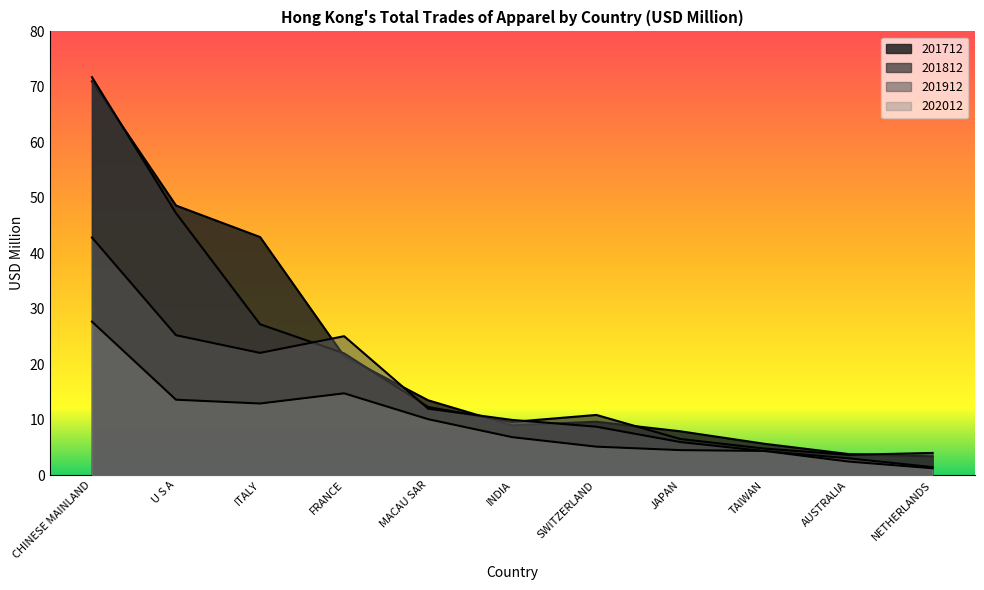

The 202012 series shows 25.8 at FRANCE. True or false?

False